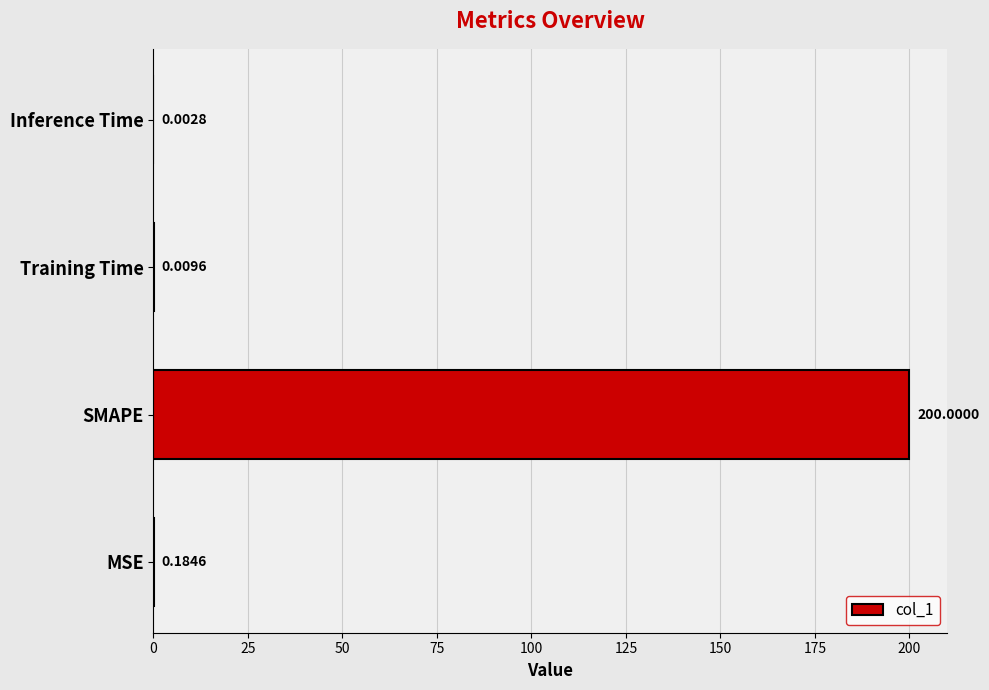

Where is the data nearest to the value 100?

MSE